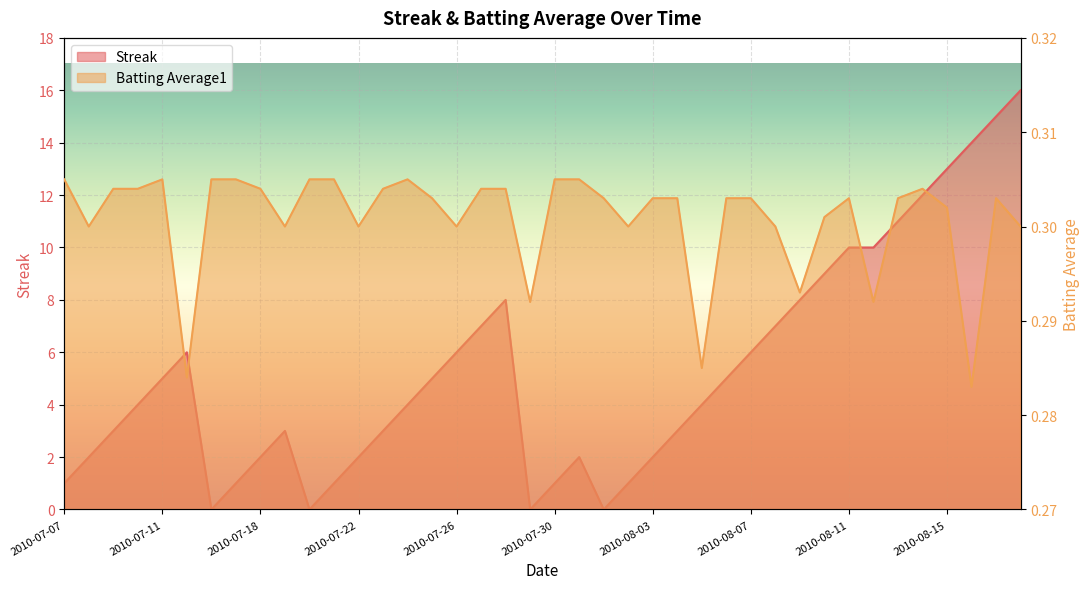

What is the label of the 13th point from the left?

2010-07-22